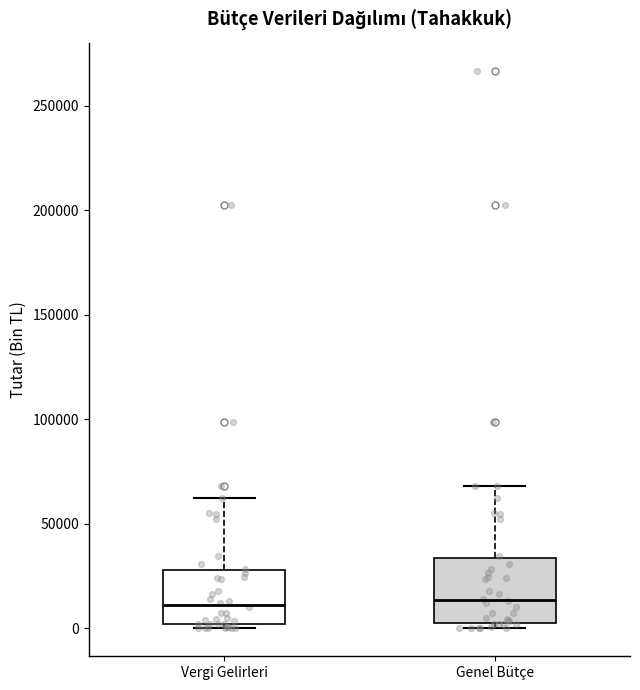

Reading left to right, transcribe this box plot: for each box, give where its median line is, the range the box spans, and where its two whiskers end, as read against the y-axis. The values are not printed on the chart, so give them approximately, as read against the axis.

Vergi Gelirleri: median 10000, box 0 to 30000, whiskers 0 (just below the box's lower edge) to 60000
Genel Bütçe: median 15000, box 5000 to 35000, whiskers 0 to 70000